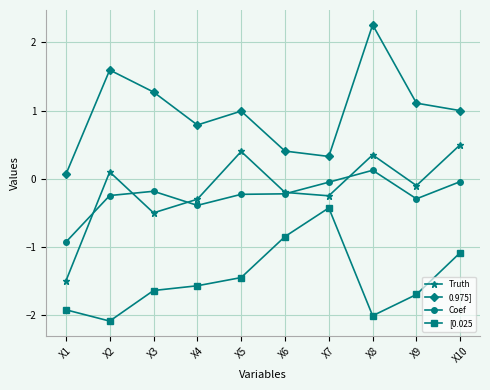

What is the spread (max minus min) of values at X2?

3.7